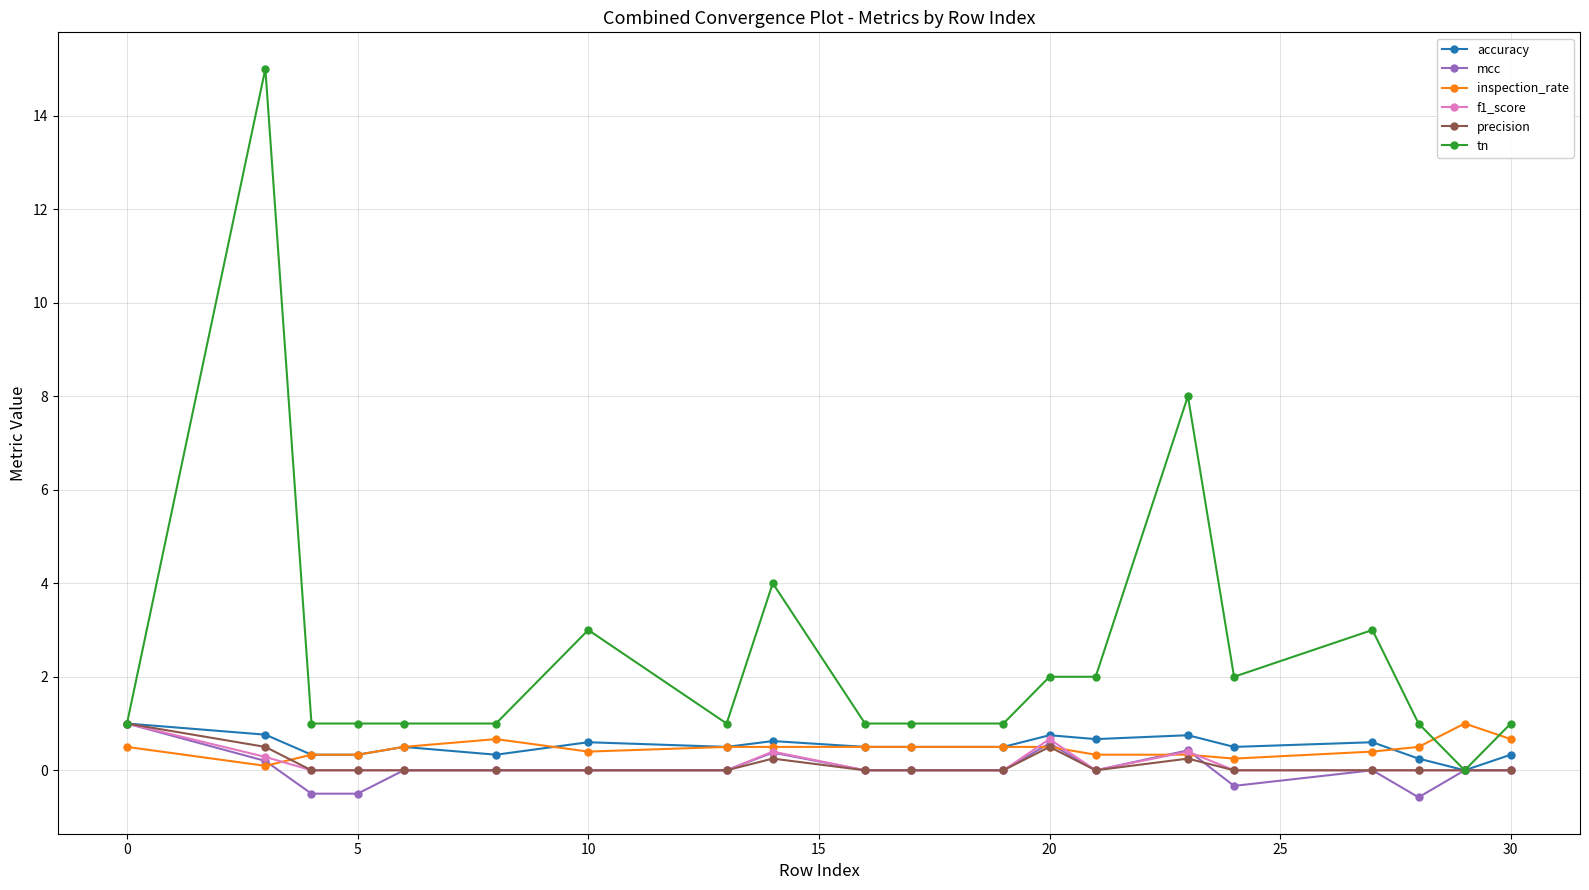

Which series has the largest total across all categories?

tn